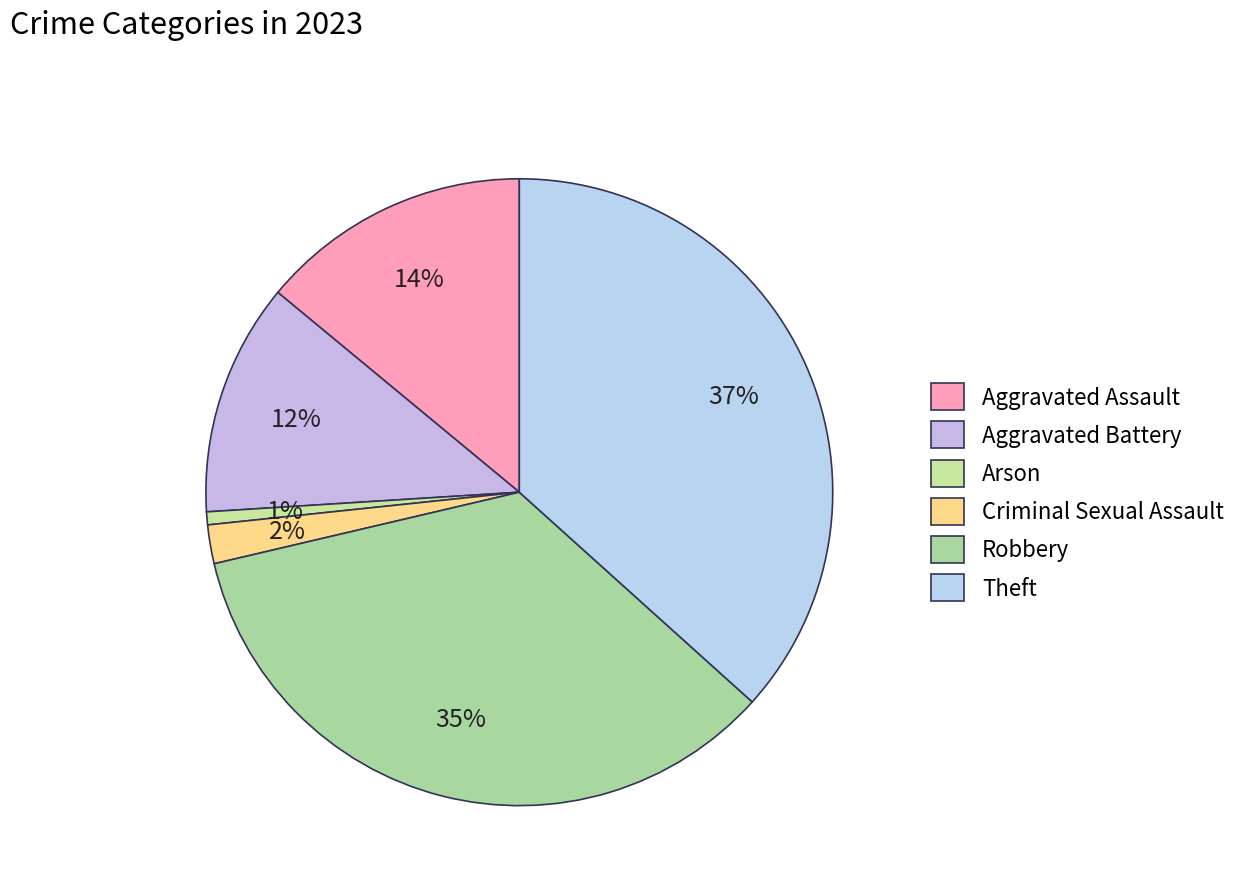

To the nearest percent, what portion does Arson represent?

1%